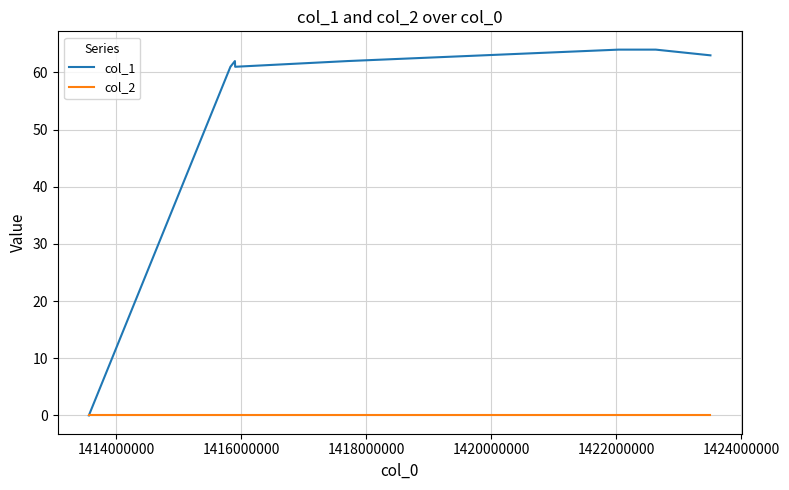

List the series in order of their overall mean, highest first.

col_1, col_2